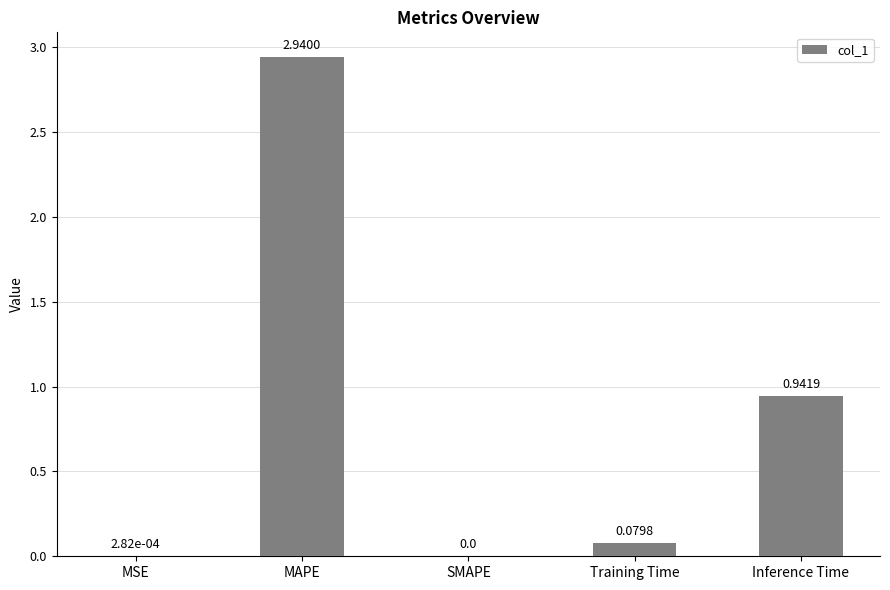

At which category does the chart reach its peak across all series?

MAPE